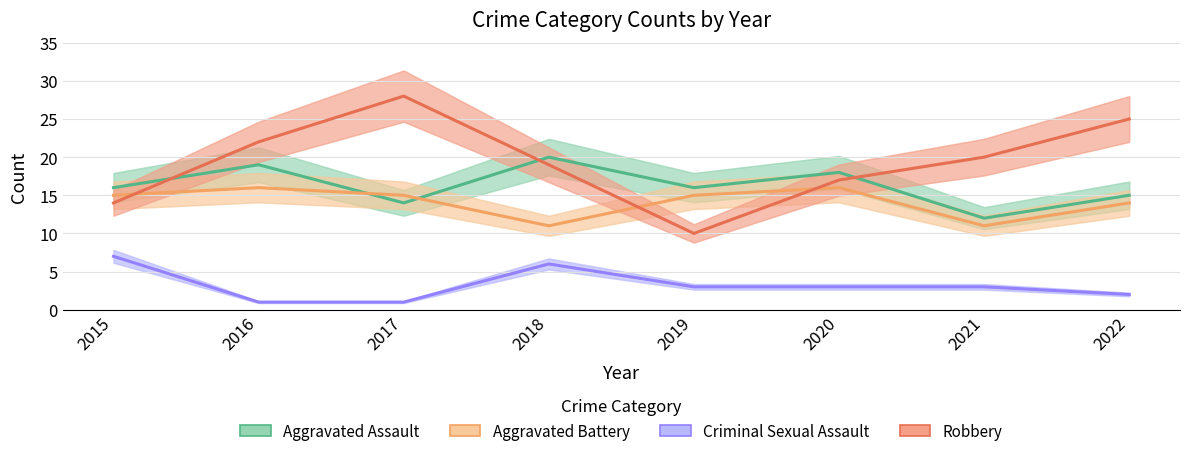

Which series changed the most between 2015 and 2017?

Robbery